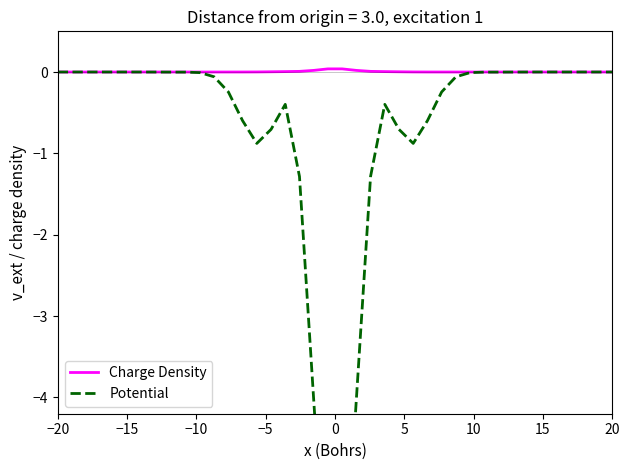

How many lines are shown in the chart?

2